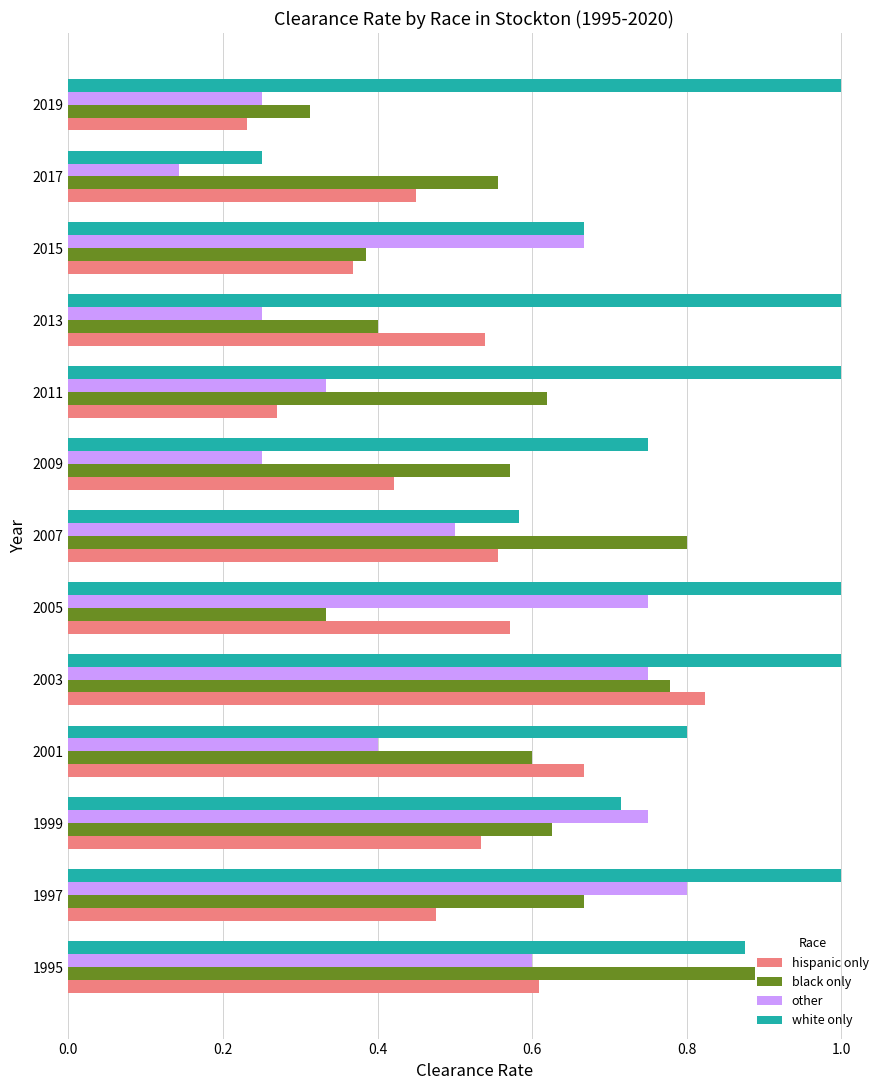

Which category has the highest value in the hispanic only series?

2003